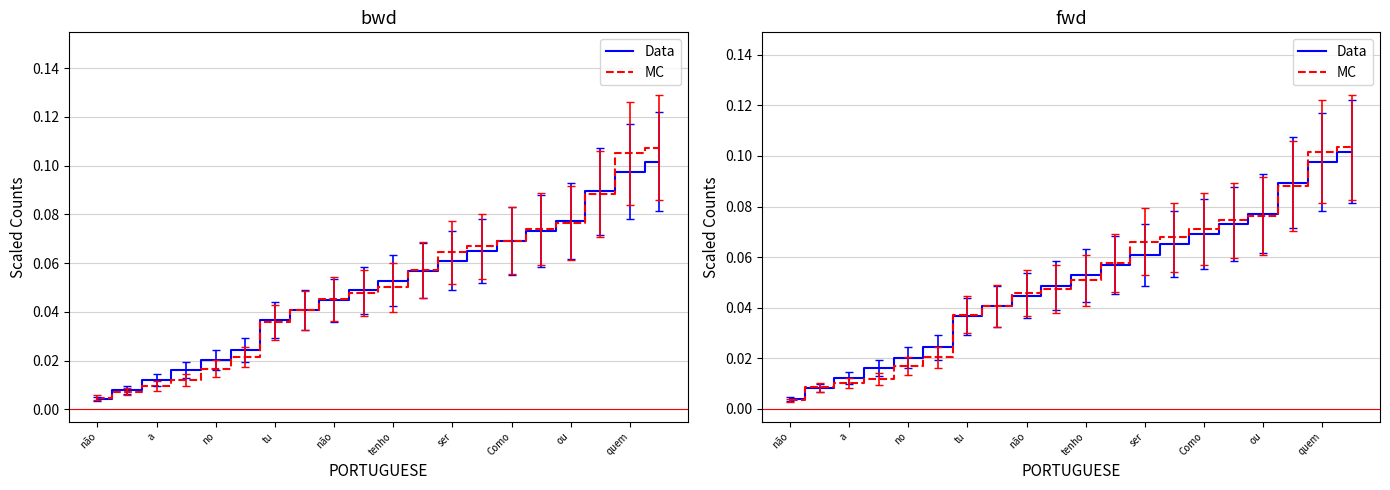

At how many categories does at least one series exceed 0?

20